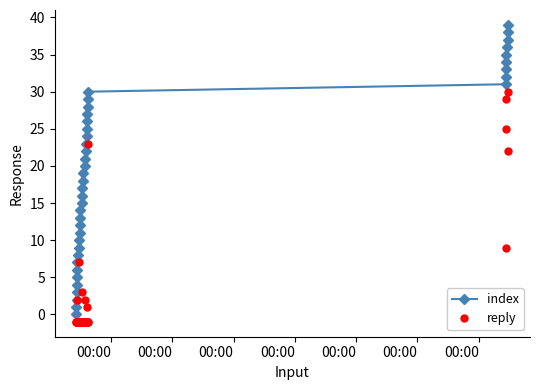

True or false: index and reply cross at least once.

False